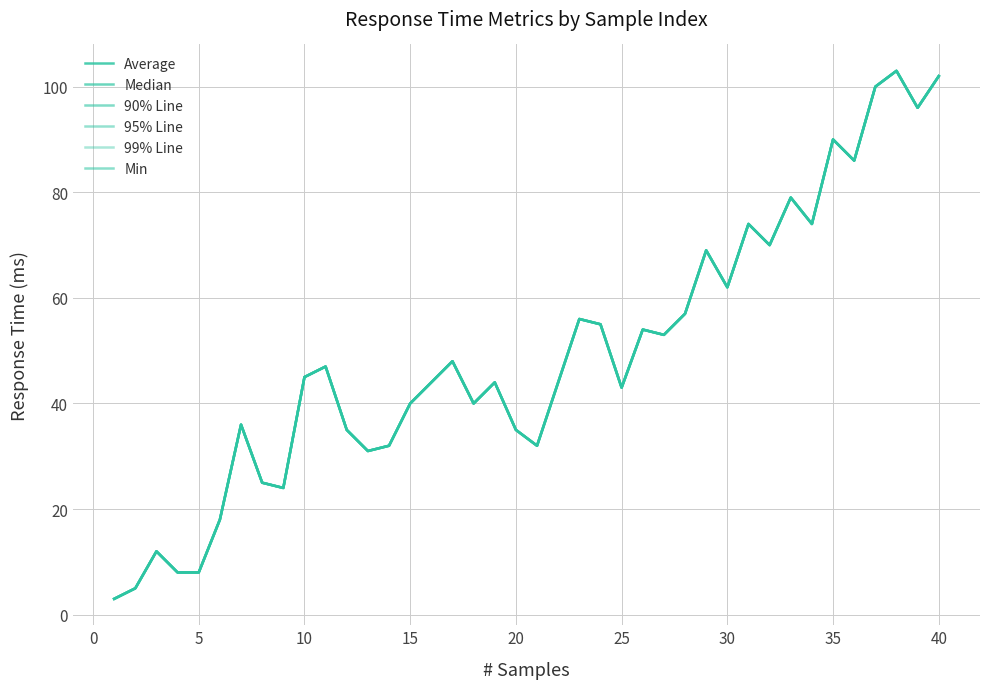

True or false: 99% Line has more than 0 interior local peaks.

True